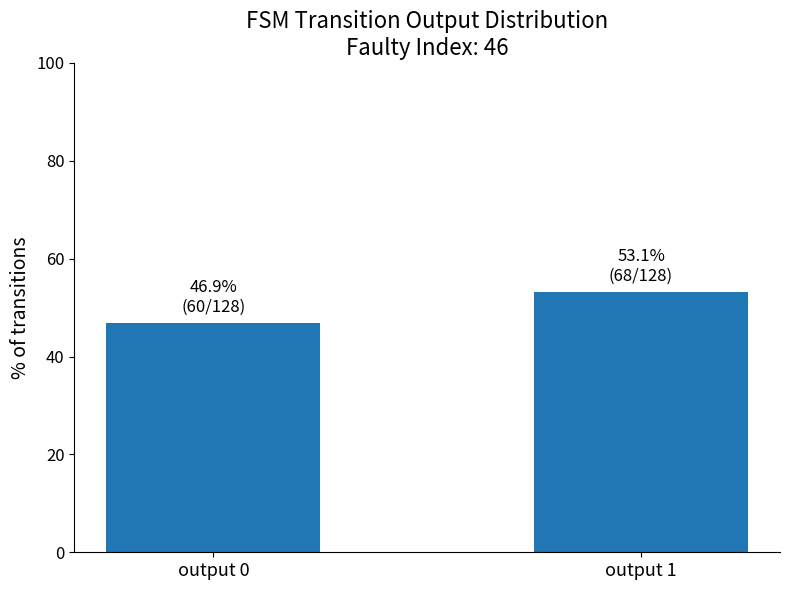

What is the sum of the values at output 0 and output 1?

100.0